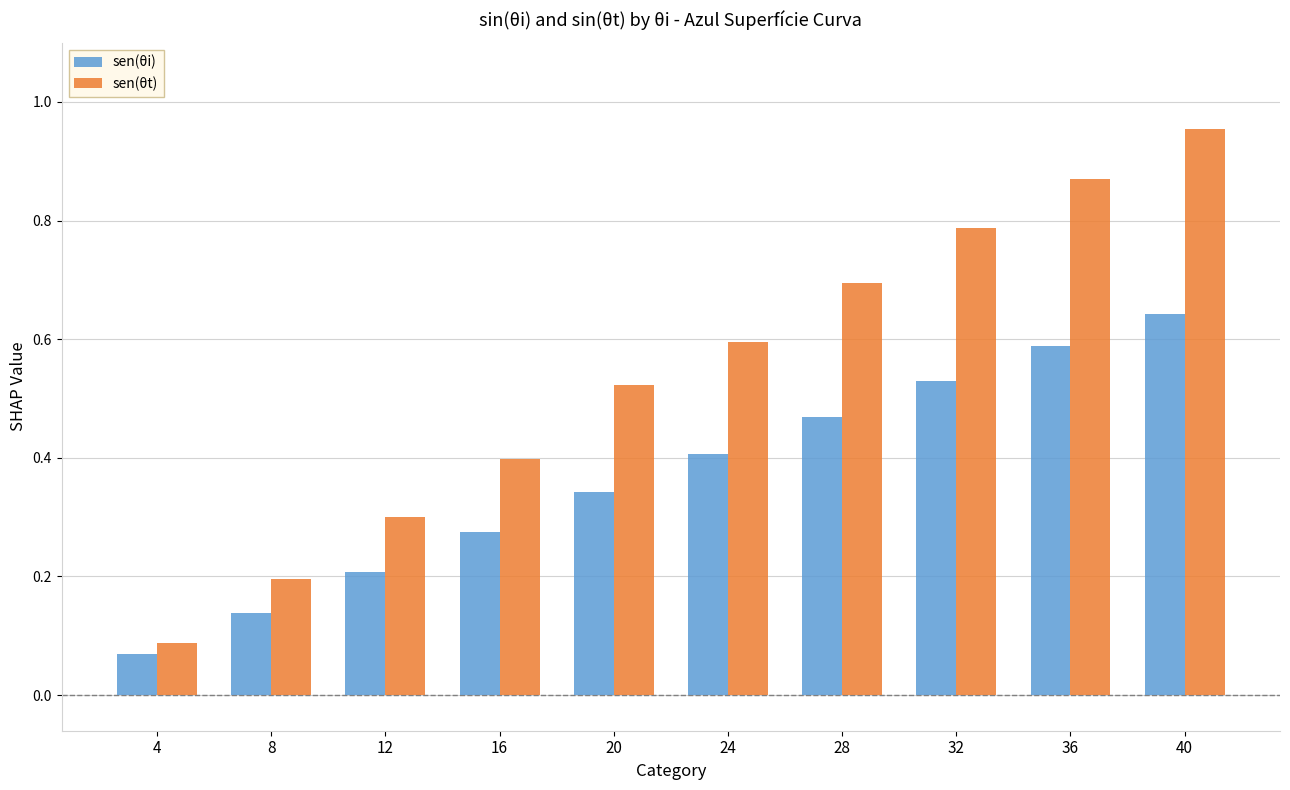

Rank the series at 28 from highest to lowest value.

sen(θt), sen(θi)